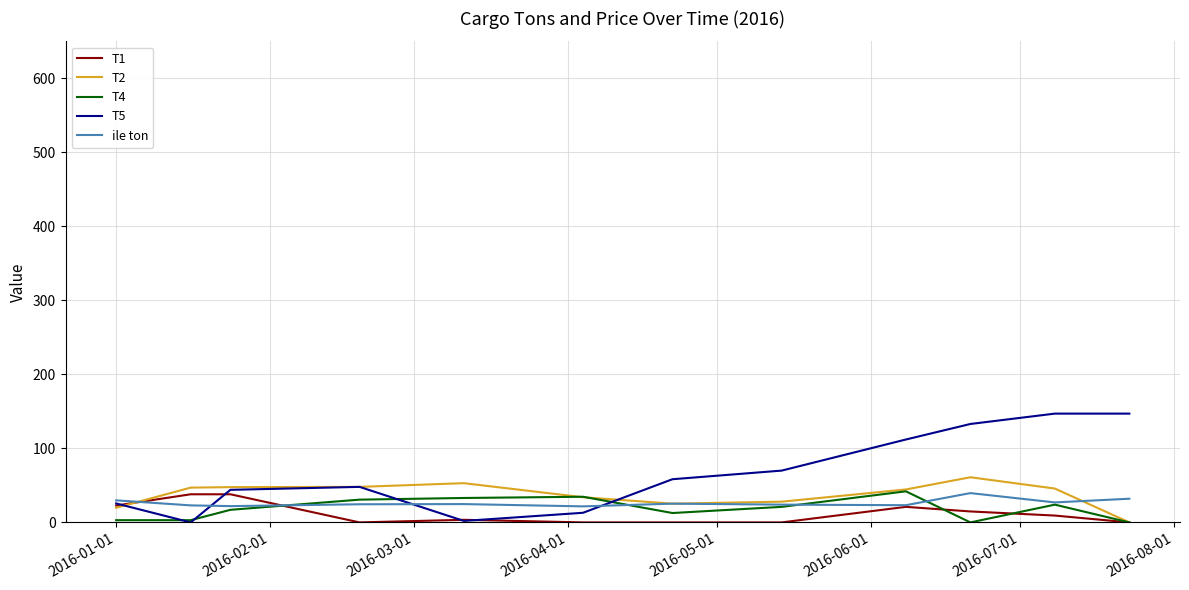

What is the sum of all T2 values?

454.1